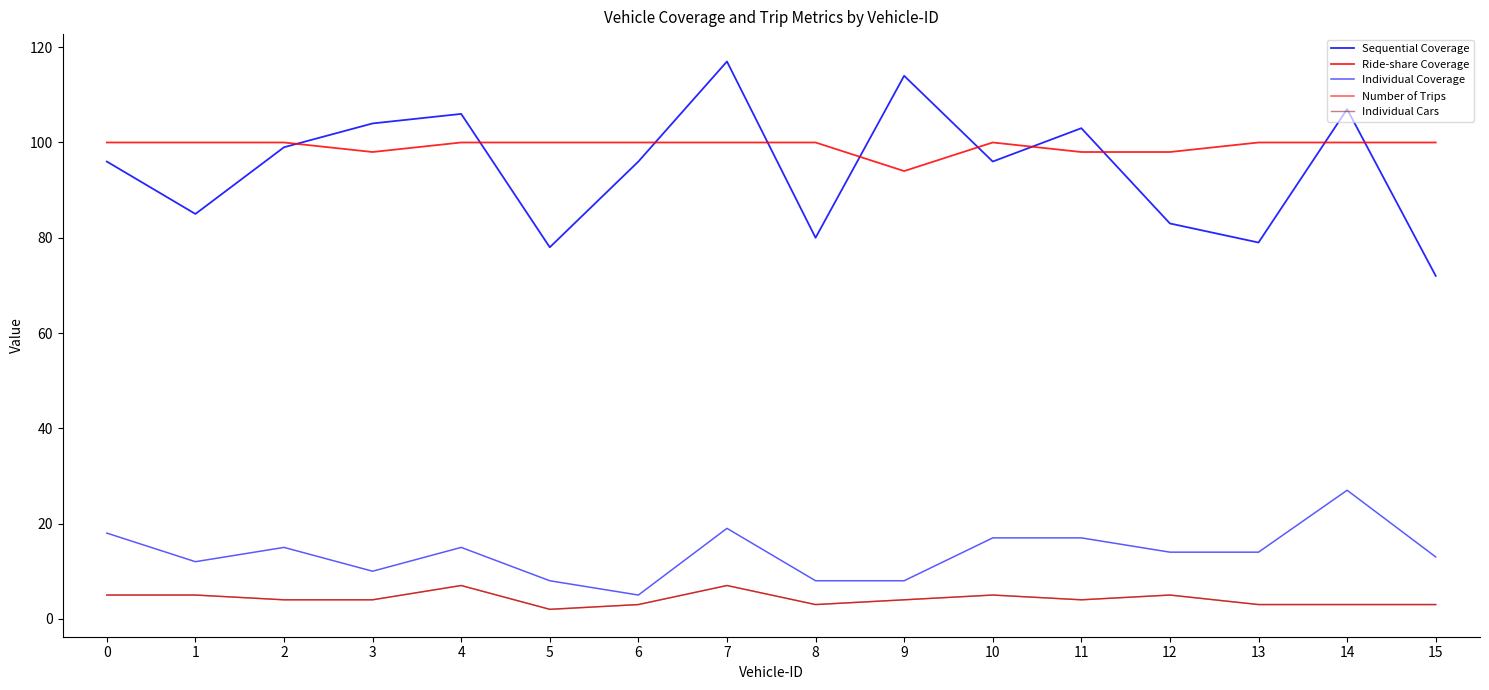

Rank the series at 14 from highest to lowest value.

Sequential Coverage, Ride-share Coverage, Individual Coverage, Number of Trips, Individual Cars